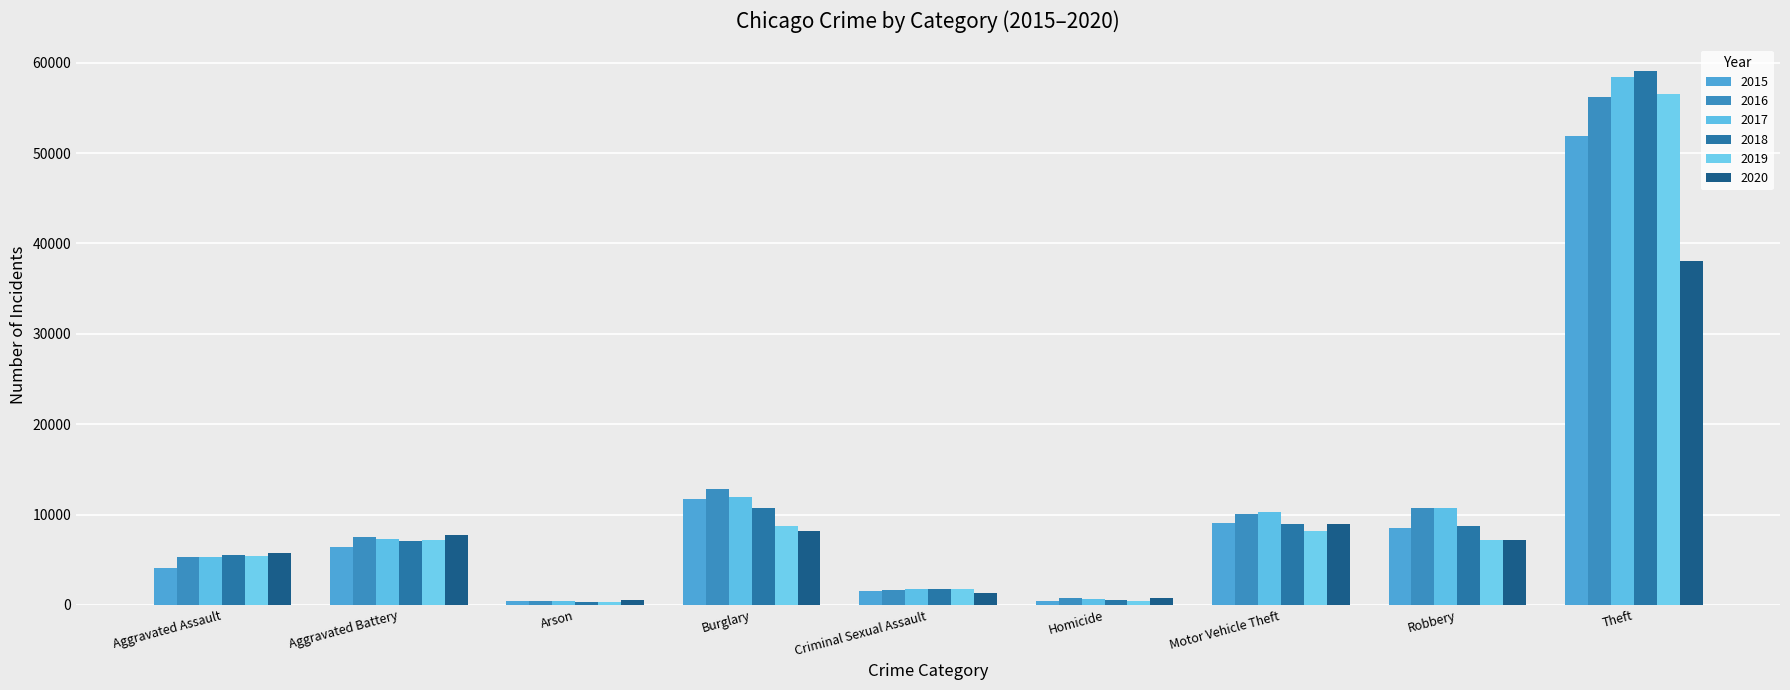

How many data points does each series have?

9